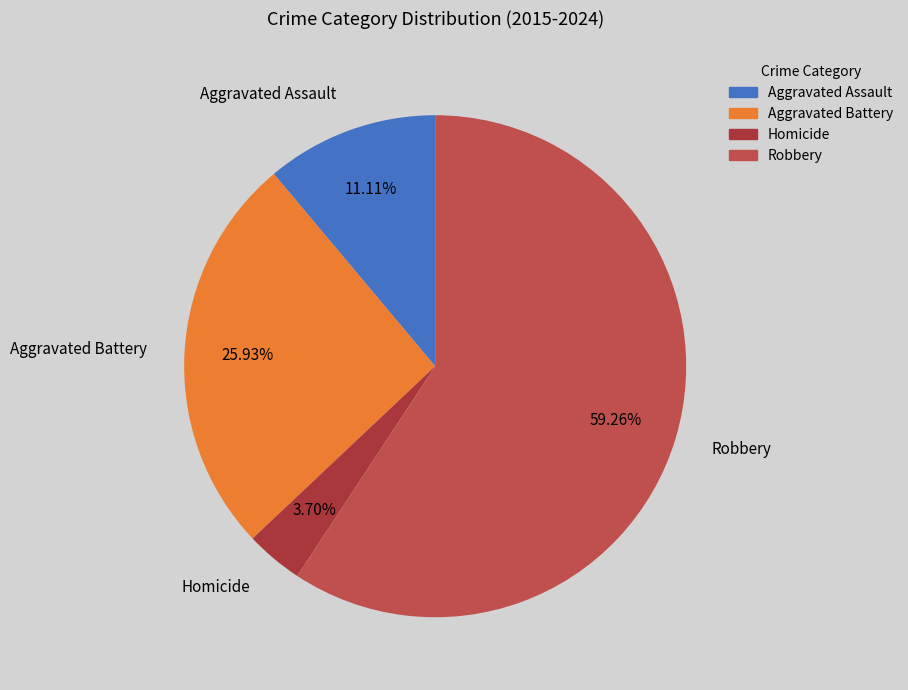

Does any single category account for the majority?

Yes